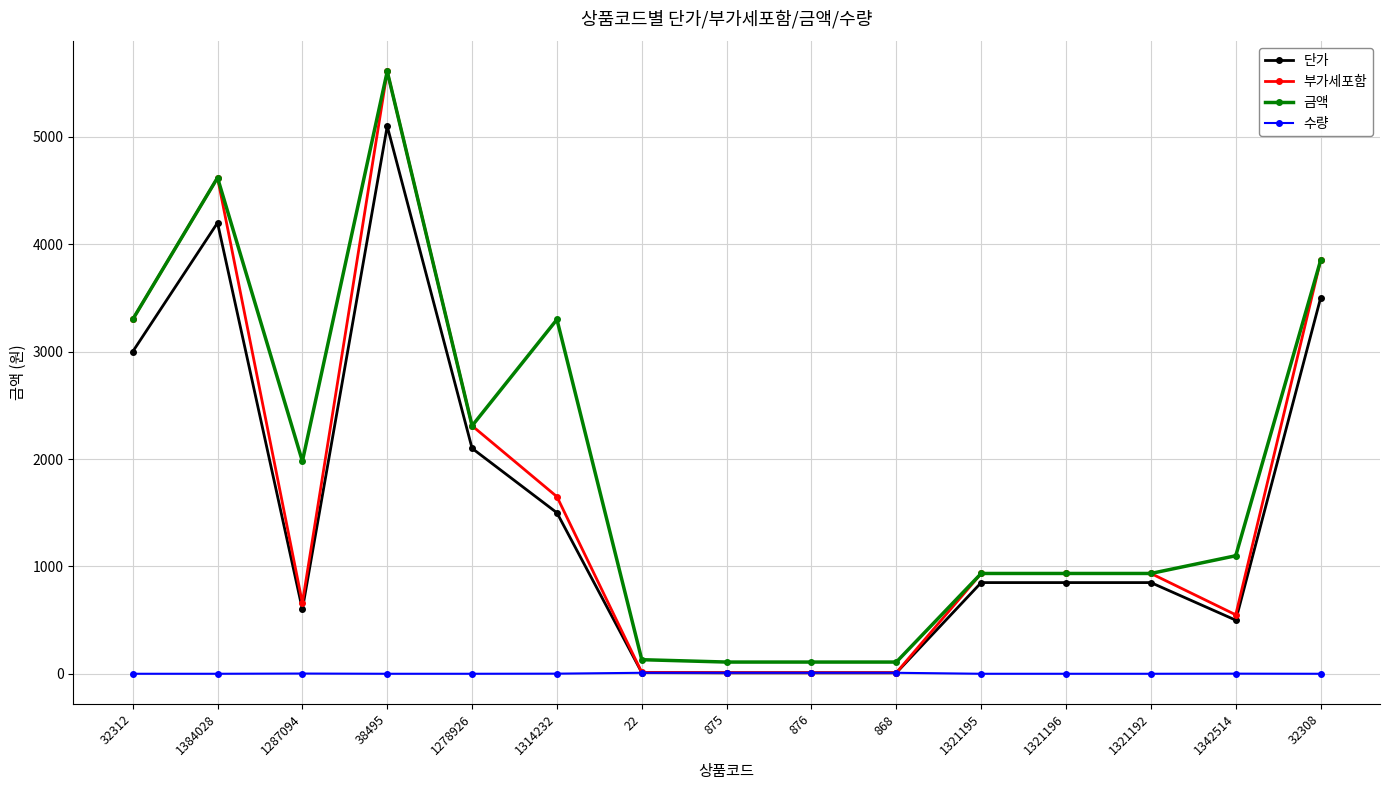

At which label does 부가세포함 reach its peak?

38495